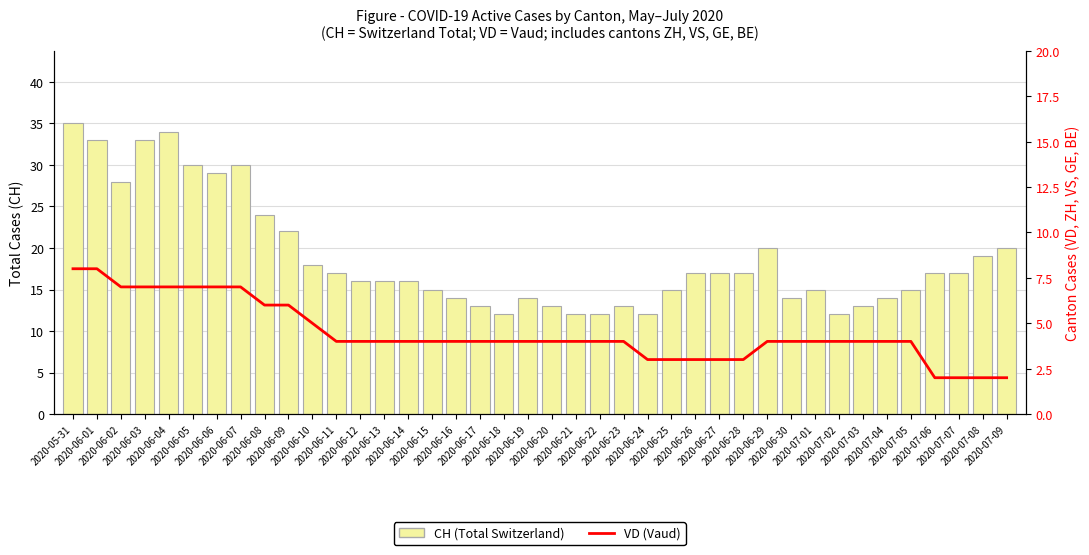

Reading left to right, what are all the values shown in this chart?

CH (Total Switzerland): 2020-05-31=35	2020-06-01=33	2020-06-02=28	2020-06-03=33	2020-06-04=34	2020-06-05=30	2020-06-06=29	2020-06-07=30	2020-06-08=24	2020-06-09=22	2020-06-10=18	2020-06-11=17	2020-06-12=16	2020-06-13=16	2020-06-14=16	2020-06-15=15	2020-06-16=14	2020-06-17=13	2020-06-18=12	2020-06-19=14	2020-06-20=13	2020-06-21=12	2020-06-22=12	2020-06-23=13	2020-06-24=12	2020-06-25=15	2020-06-26=17	2020-06-27=17	2020-06-28=17	2020-06-29=20	2020-06-30=14	2020-07-01=15	2020-07-02=12	2020-07-03=13	2020-07-04=14	2020-07-05=15	2020-07-06=17	2020-07-07=17	2020-07-08=19	2020-07-09=20
VD: 2020-05-31=8	2020-06-01=8	2020-06-02=7	2020-06-03=7	2020-06-04=7	2020-06-05=7	2020-06-06=7	2020-06-07=7	2020-06-08=6	2020-06-09=6	2020-06-10=5	2020-06-11=4	2020-06-12=4	2020-06-13=4	2020-06-14=4	2020-06-15=4	2020-06-16=4	2020-06-17=4	2020-06-18=4	2020-06-19=4	2020-06-20=4	2020-06-21=4	2020-06-22=4	2020-06-23=4	2020-06-24=3	2020-06-25=3	2020-06-26=3	2020-06-27=3	2020-06-28=3	2020-06-29=4	2020-06-30=4	2020-07-01=4	2020-07-02=4	2020-07-03=4	2020-07-04=4	2020-07-05=4	2020-07-06=2	2020-07-07=2	2020-07-08=2	2020-07-09=2